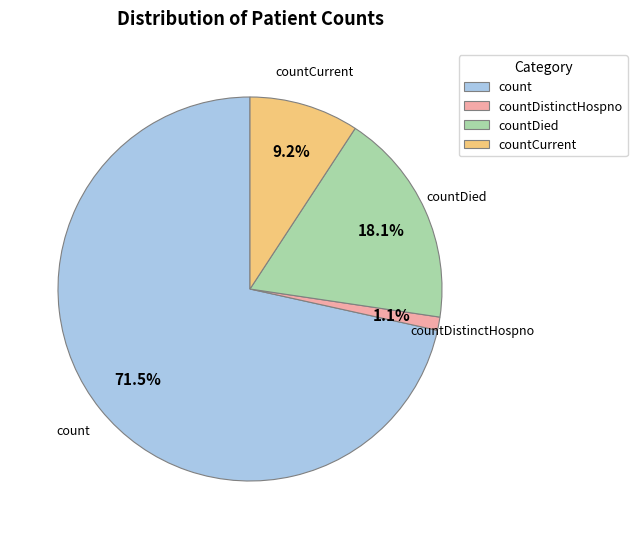

What is the smallest slice in the pie chart?

countDistinctHospno